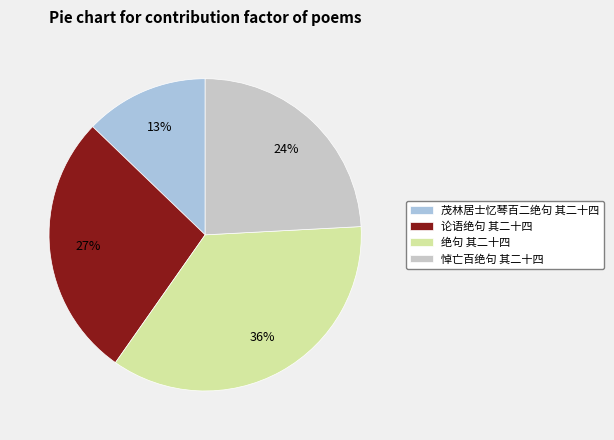

How many segments does this pie chart have?

4